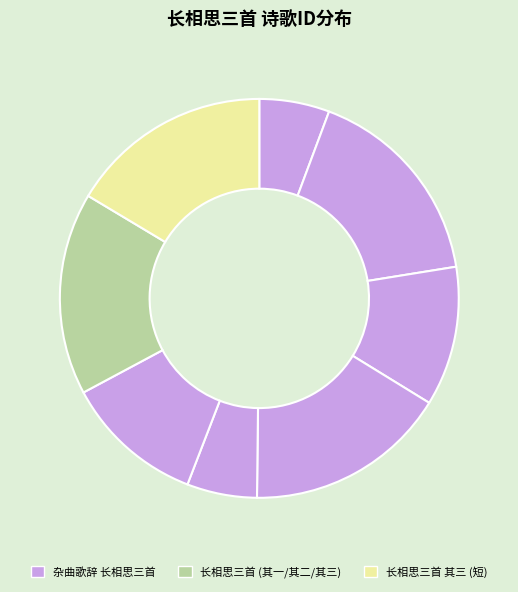

Count the number of slices in the pie.

8